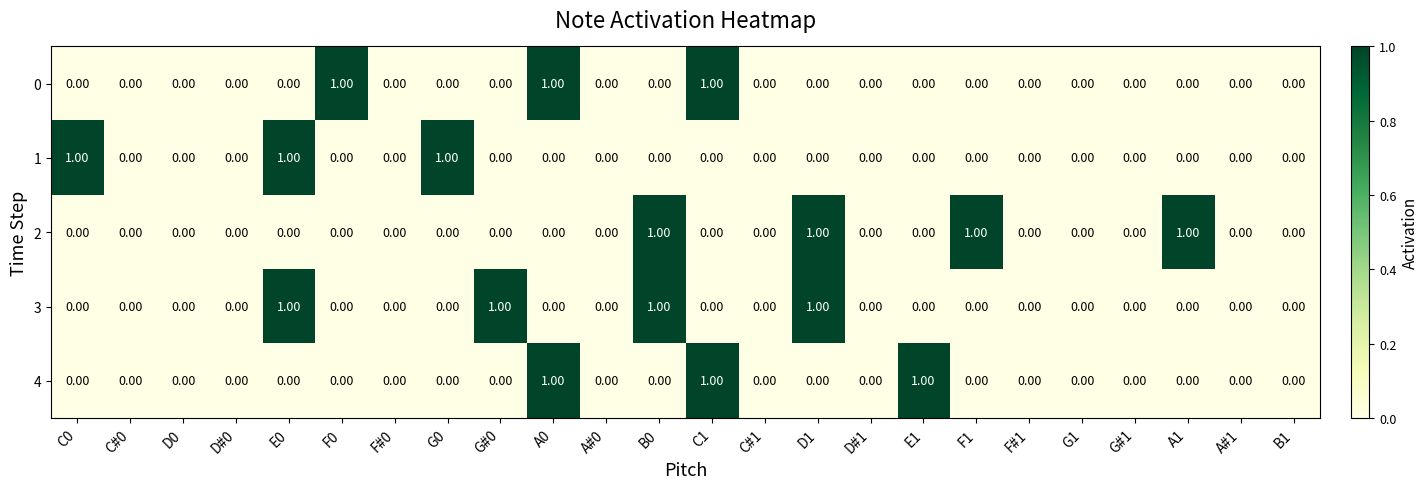

Is the value of 2 at F1 greater than the value of 1 at E1?

Yes